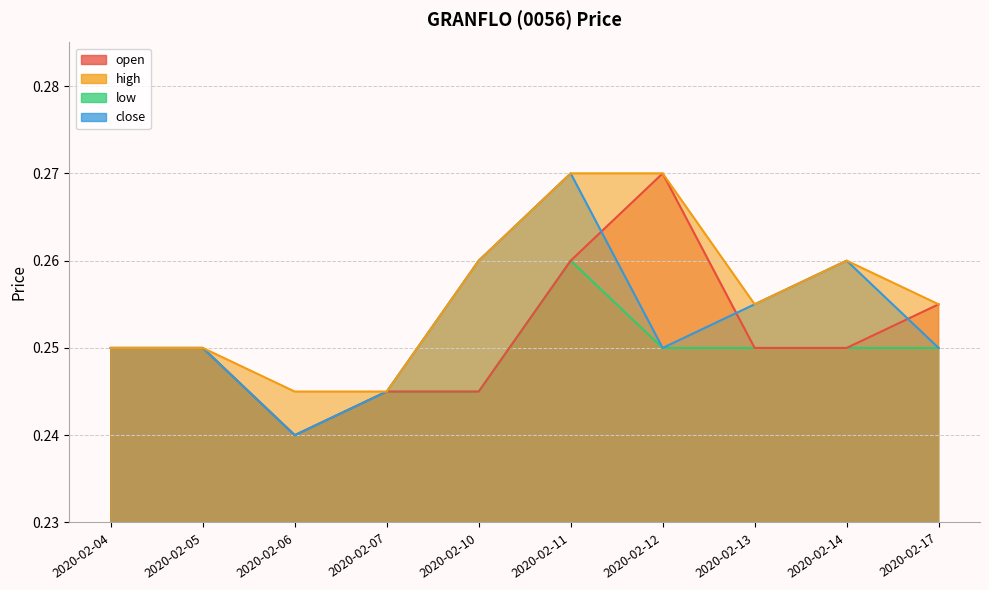

Where is the first local minimum for open?

2020-02-06